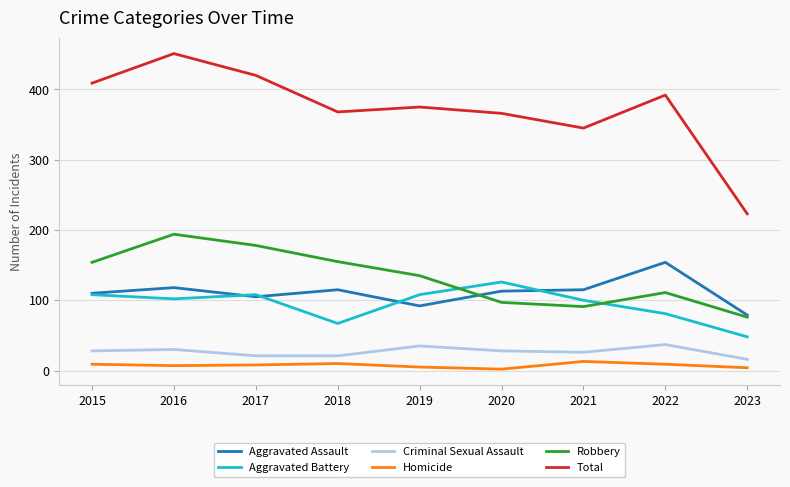

List the series in order of their peak value, lowest first.

Homicide, Criminal Sexual Assault, Aggravated Battery, Aggravated Assault, Robbery, Total